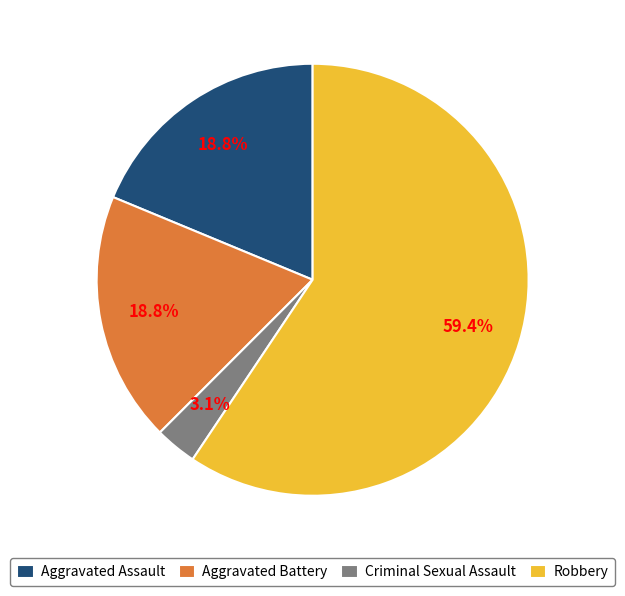

How many slices are in this pie chart?

4